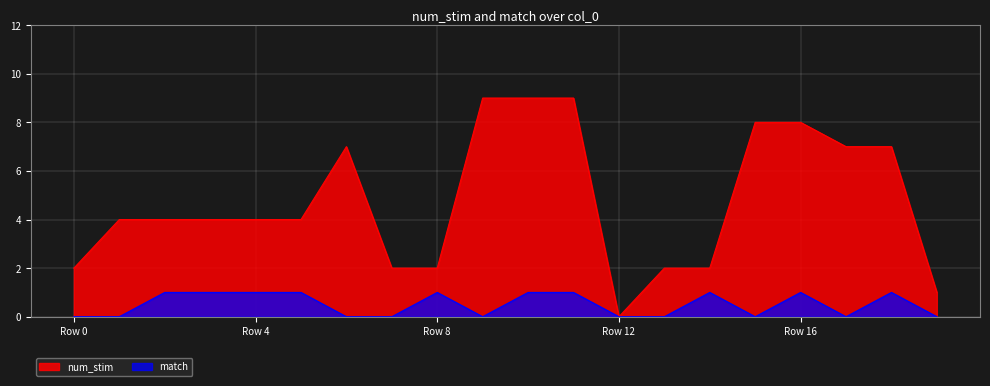

What are all the series names shown in the legend?

num_stim, match